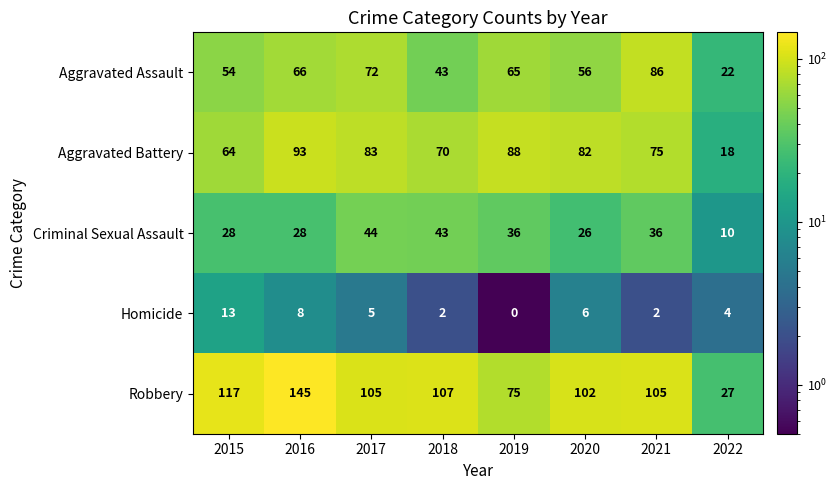

The Robbery series shows 117 at 2015. True or false?

True